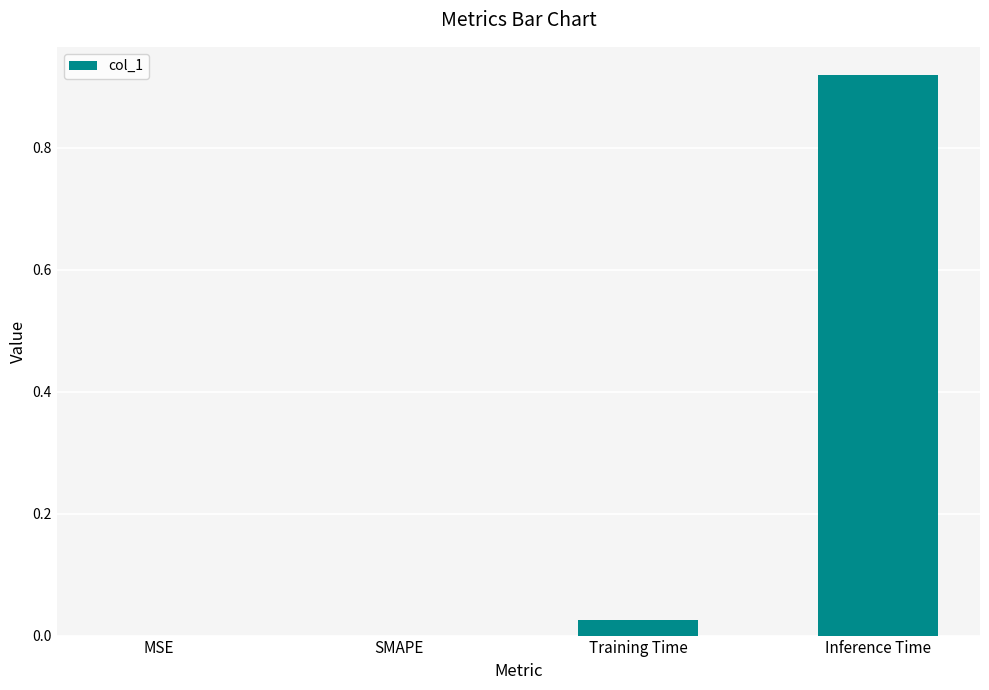

At which category does the chart reach its peak across all series?

Inference Time